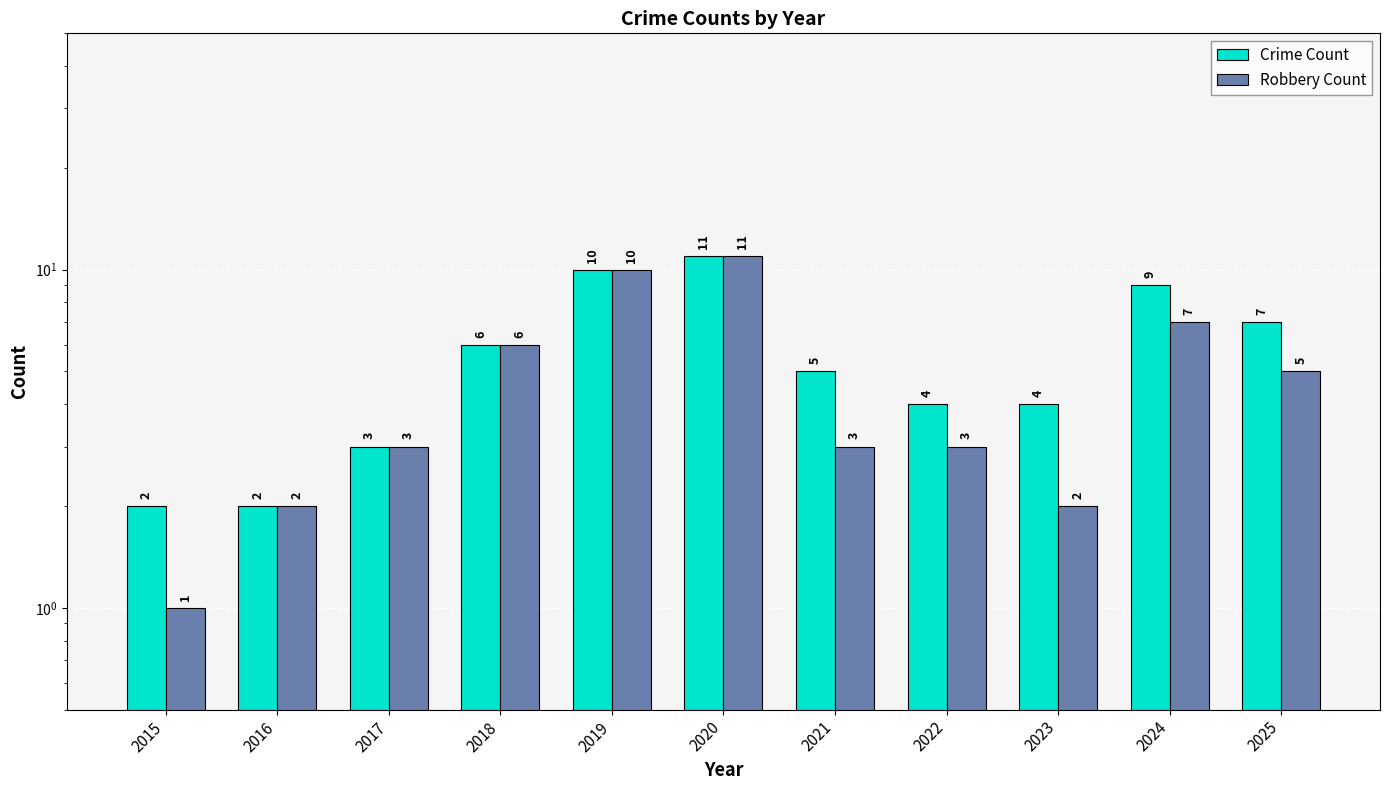

Are the bars horizontal?

No